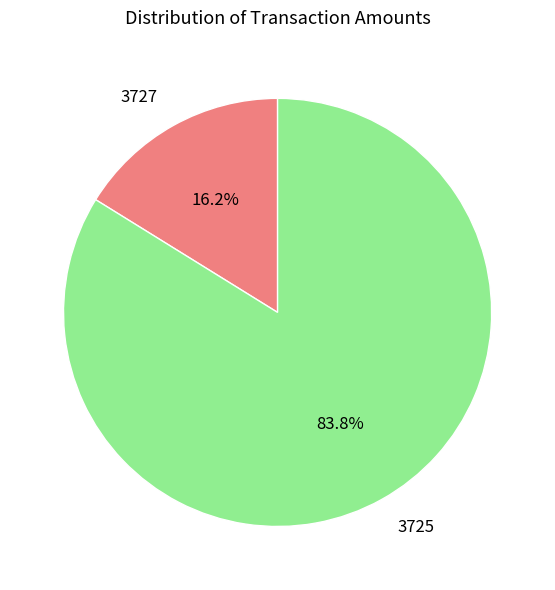

How many segments does this pie chart have?

2